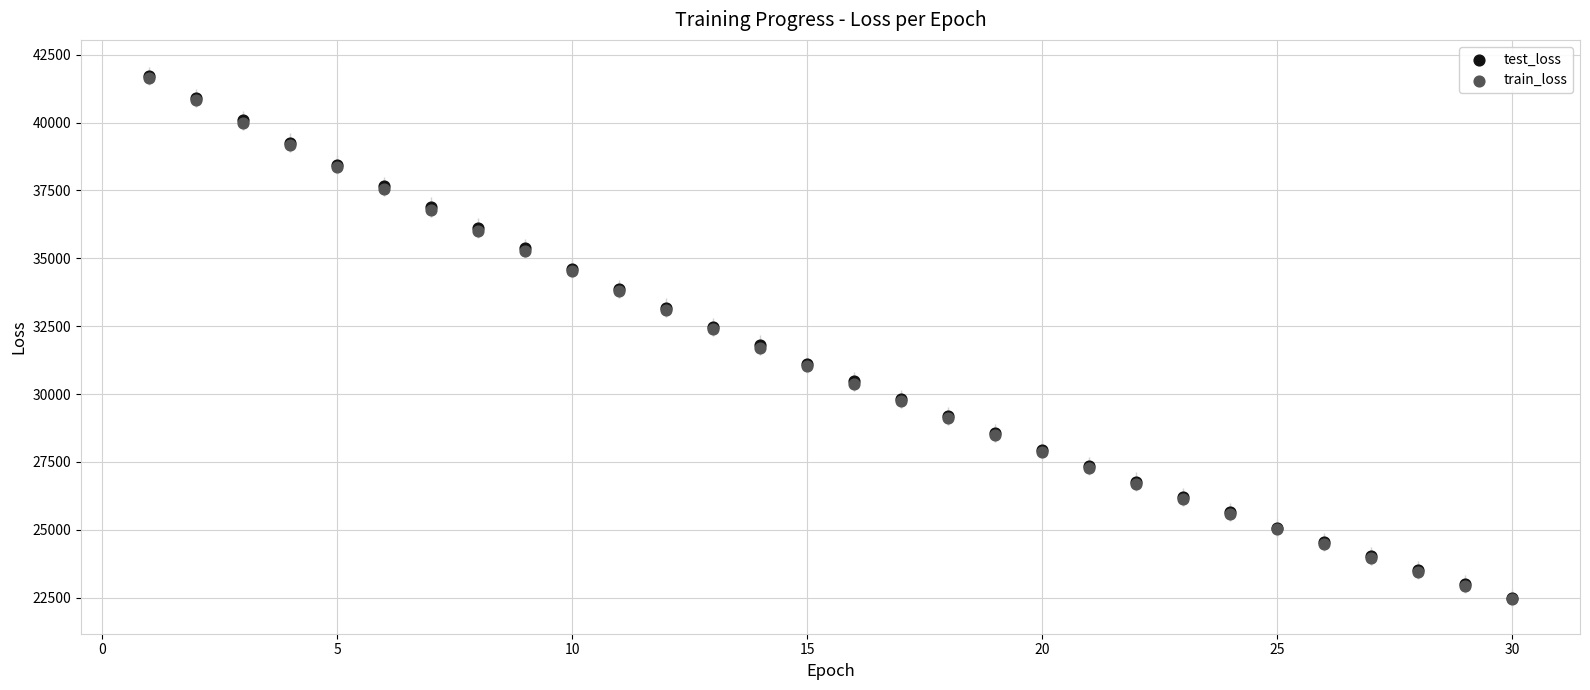

What are all the series names shown in the legend?

test_loss, train_loss